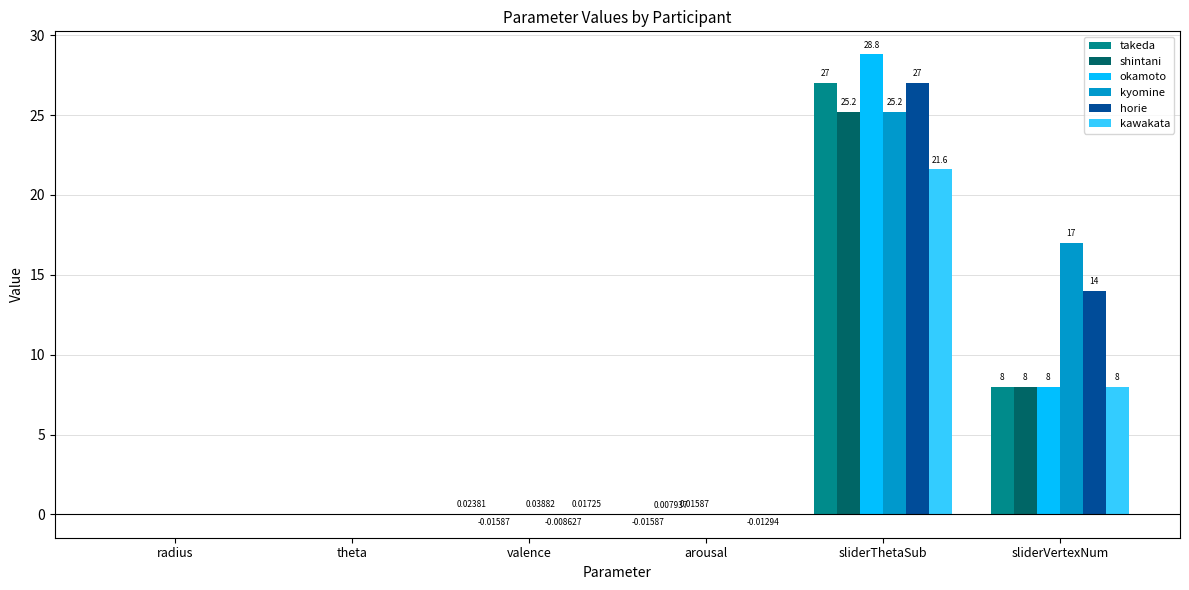

Does the chart contain stacked bars?

No